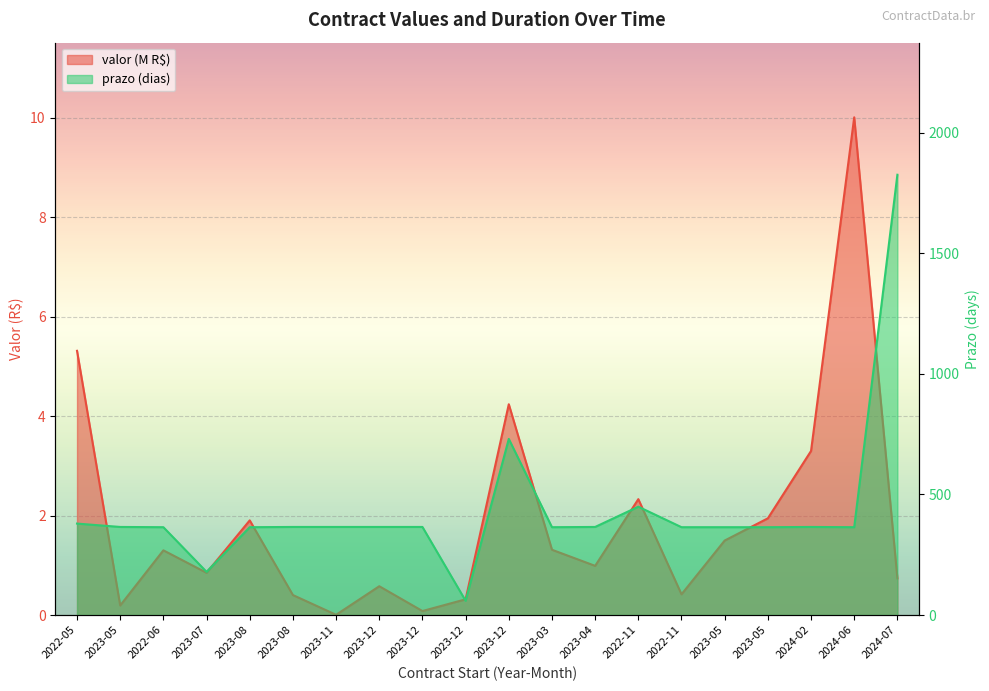

How many interior local valleys does the prazo (dias) series have?

4